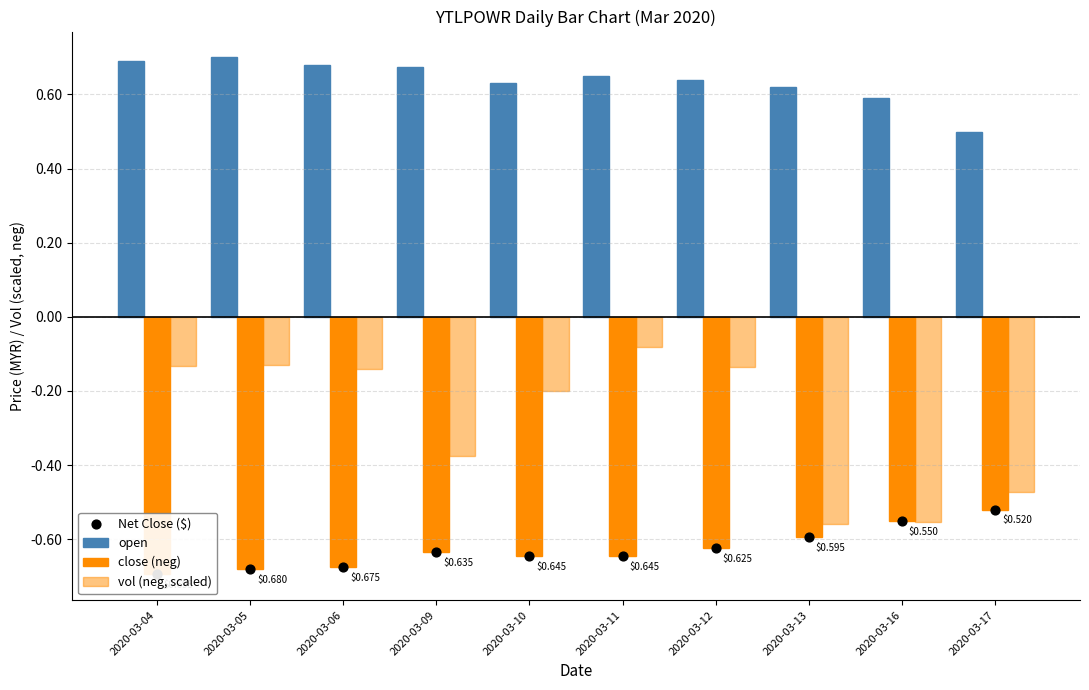

At which category is the sum across all series the highest?

2020-03-11